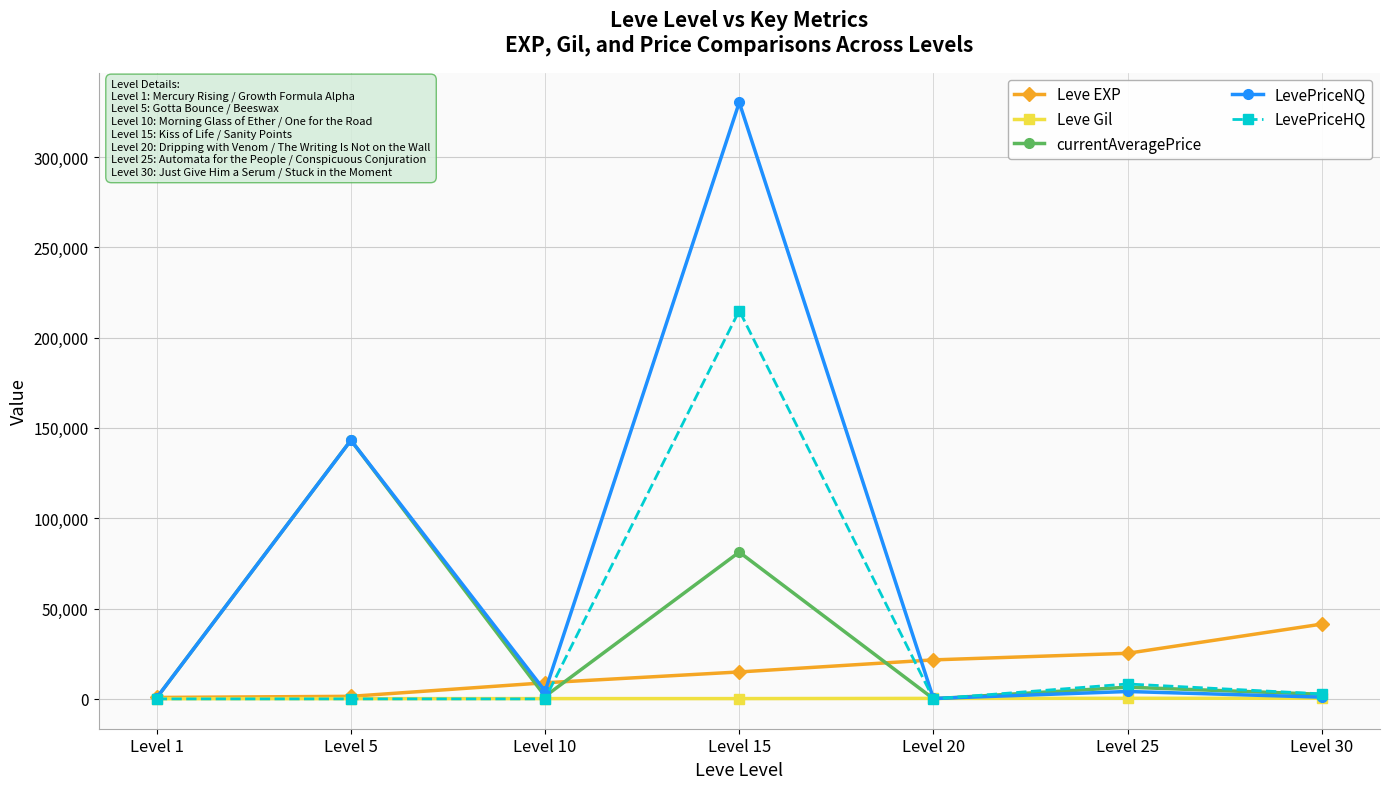

What is the difference between the highest and lowest values at Level 1?

800.0